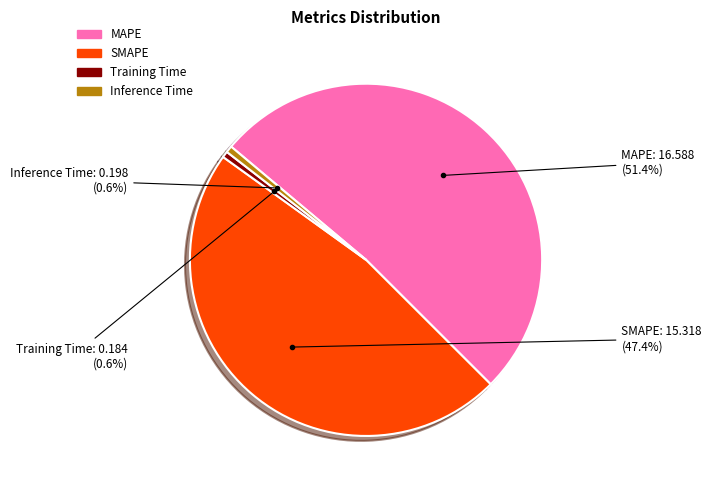

Is there any slice that represents more than half of the pie?

Yes